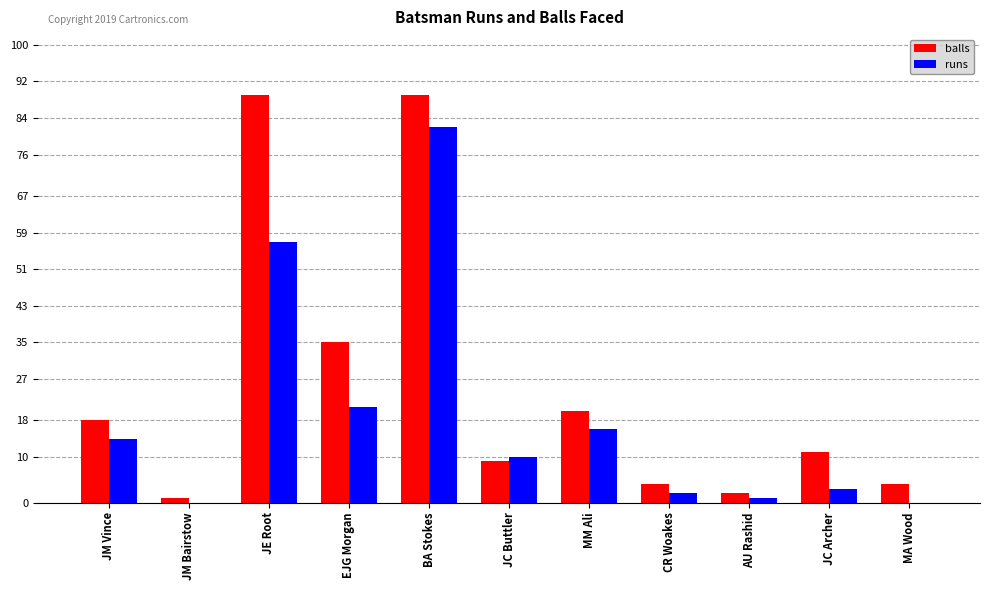

Reading left to right, extract all data points from this chart.

balls: 18	1	89	35	89	9	20	4	2	11	4
runs: 14	0	57	21	82	10	16	2	1	3	0